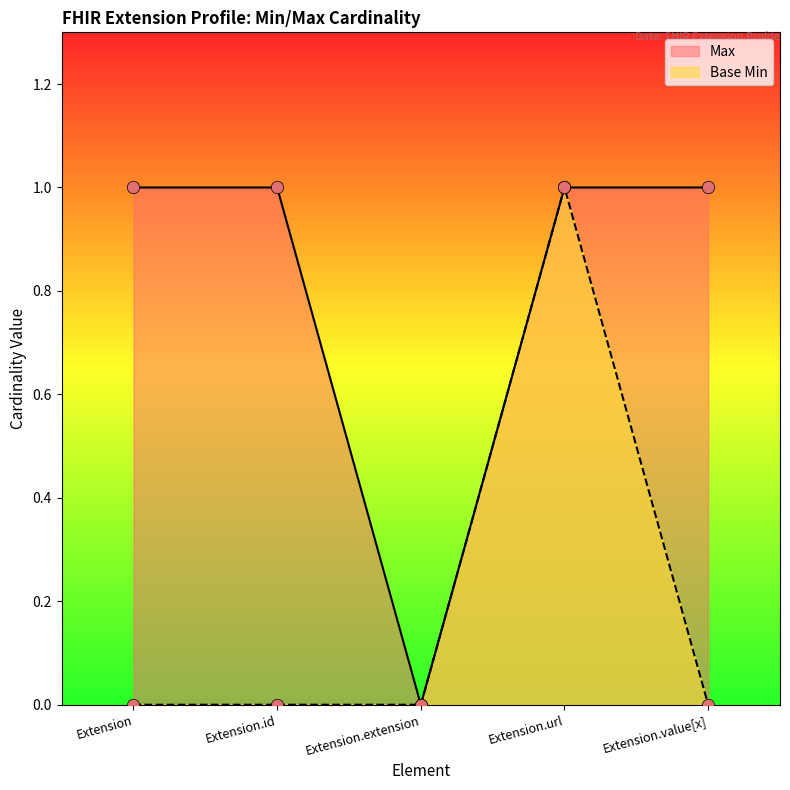

Is the value of Max at Extension greater than the value of Base Min at Extension.extension?

Yes